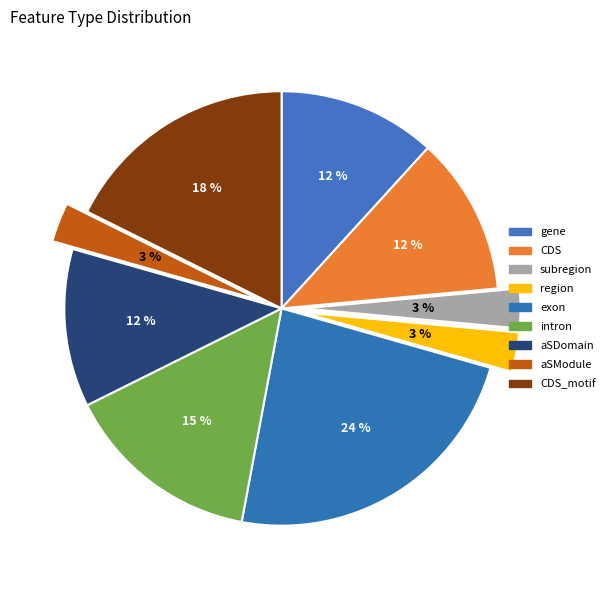

What is the total percentage of gene and exon?

35.3%